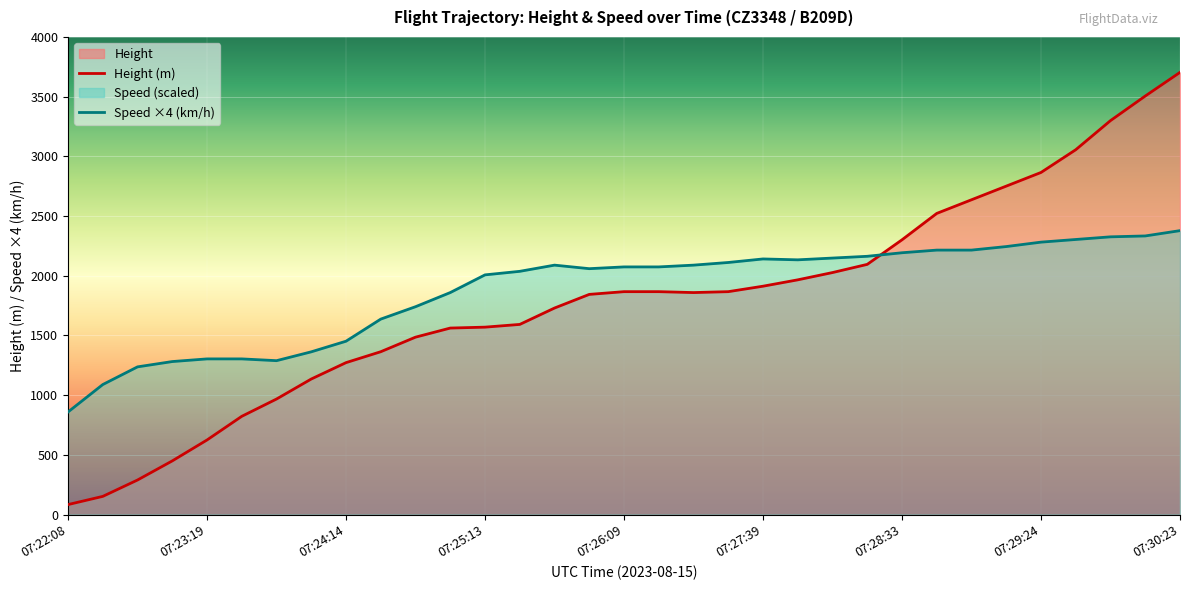

Where does the Height series first go above 1859?

07:26:09